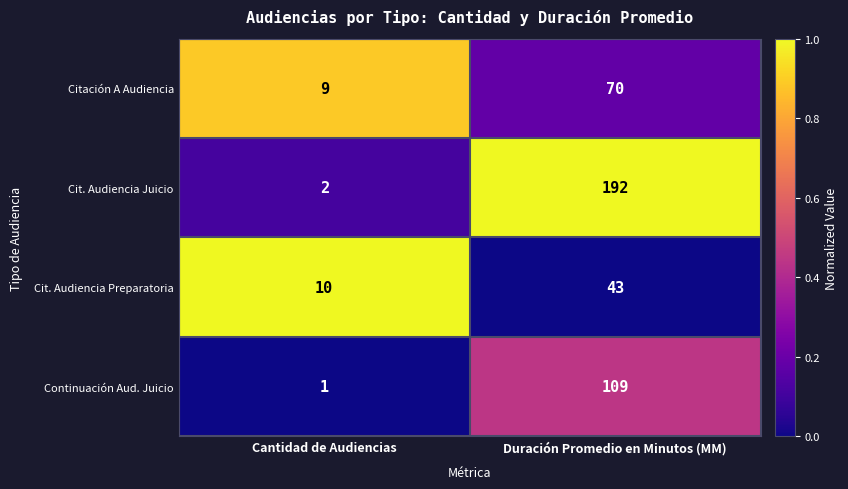

Which series has the largest range (max minus min)?

Cit. Audiencia Juicio